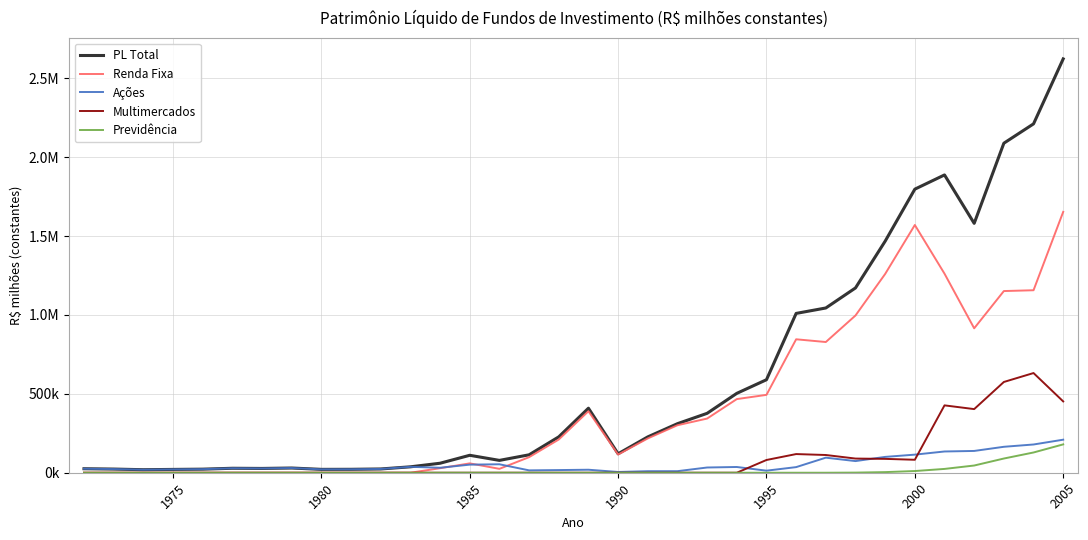

Does the chart have visible grid lines?

Yes